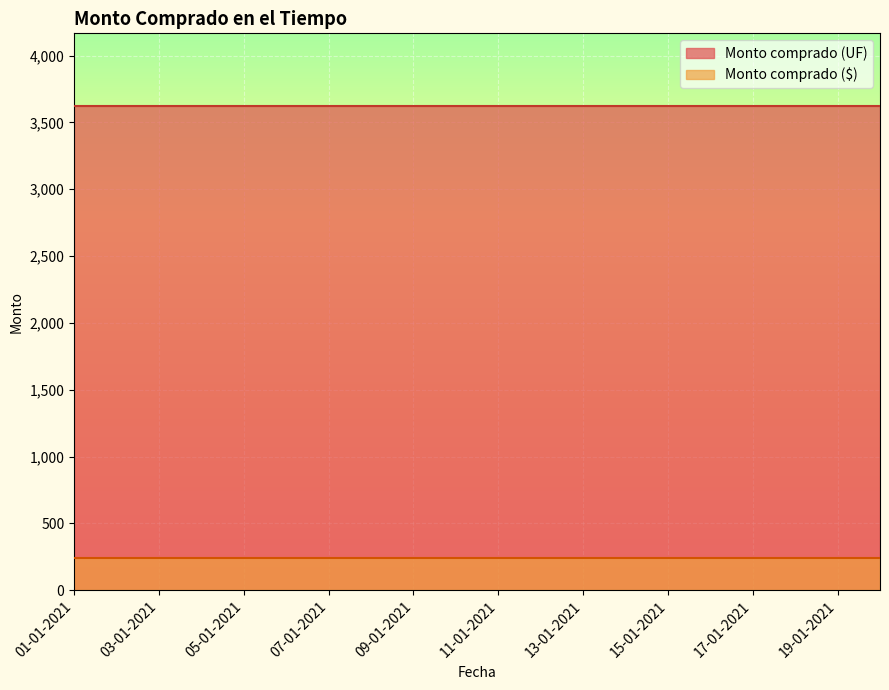

The value of Monto comprado (UF) at 05-01-2021 is 3623. True or false?

True